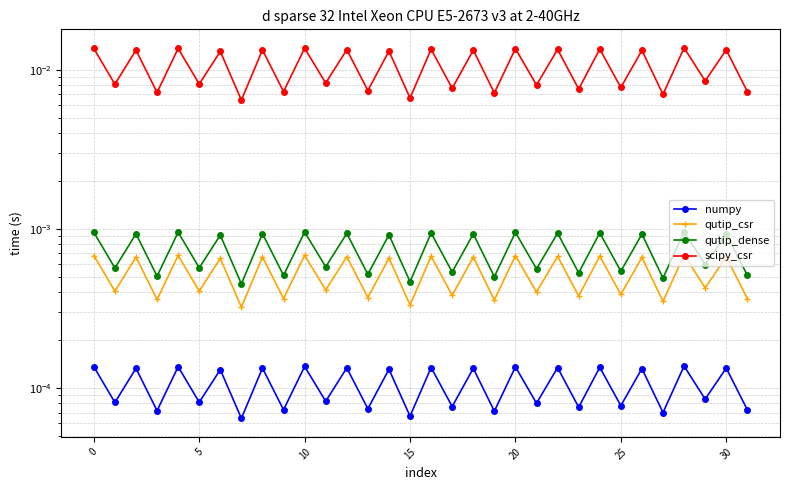

Which category has the lowest value in the qutip_dense series?

30